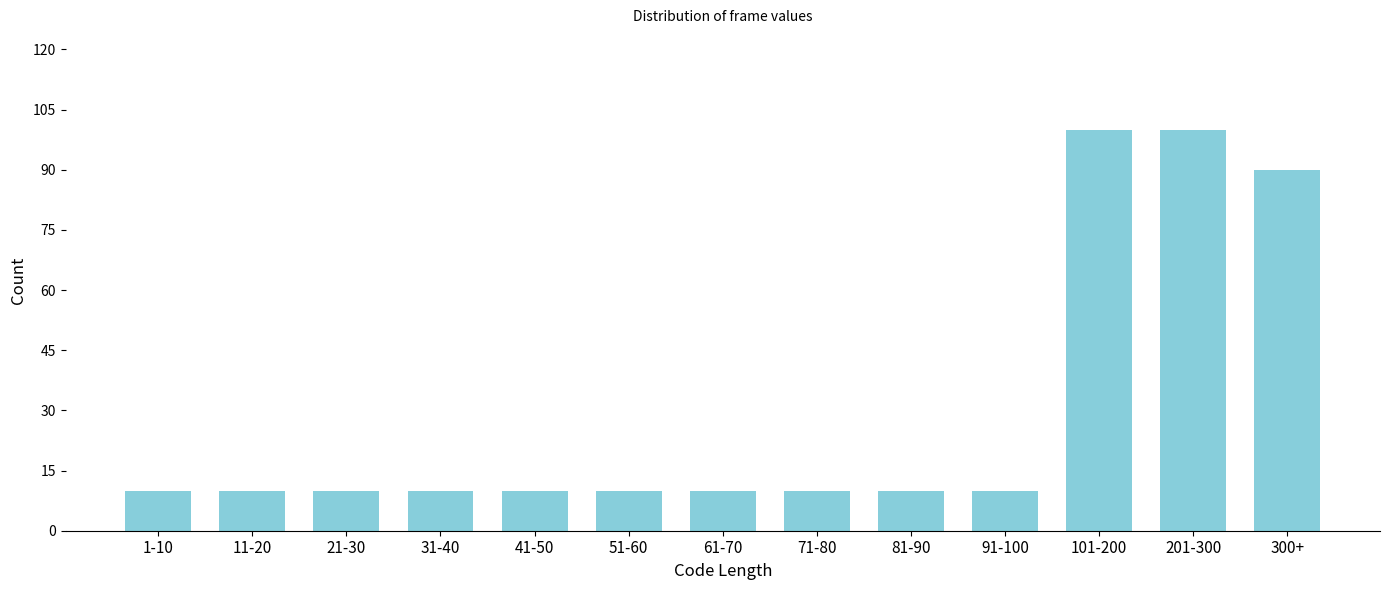

Reading left to right, transcribe all the data shown in this chart.

10	10	10	10	10	10	10	10	10	10	100	100	90